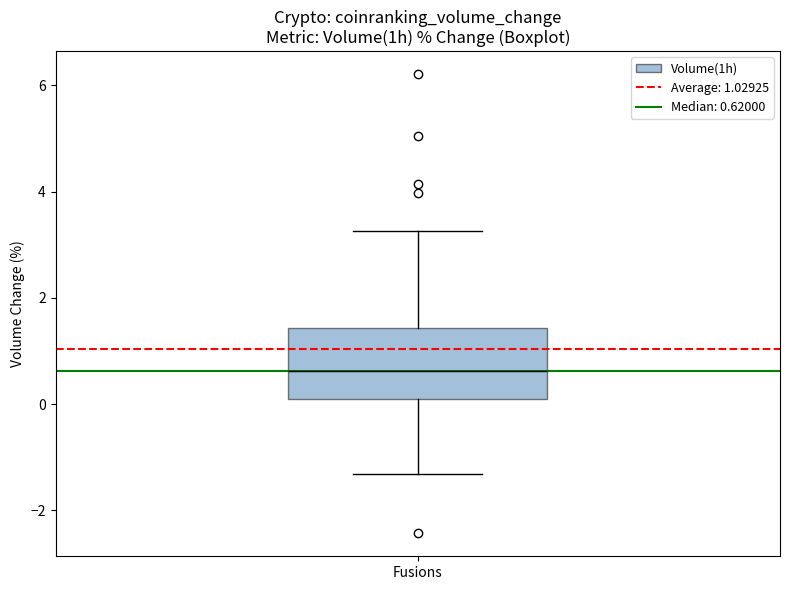

Read this box plot against the y-axis: the position of the median line, the range covered by the box, and the ends of both whiskers. The values are not printed on the chart, so give them approximately, as read against the axis.

median 0.6, box 0.0 to 1.4, whiskers -1.4 to 3.2